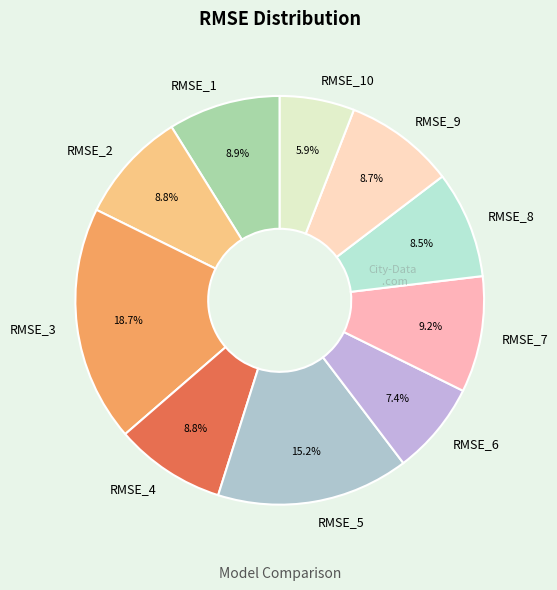

Which category has the smallest portion of the pie?

RMSE_10